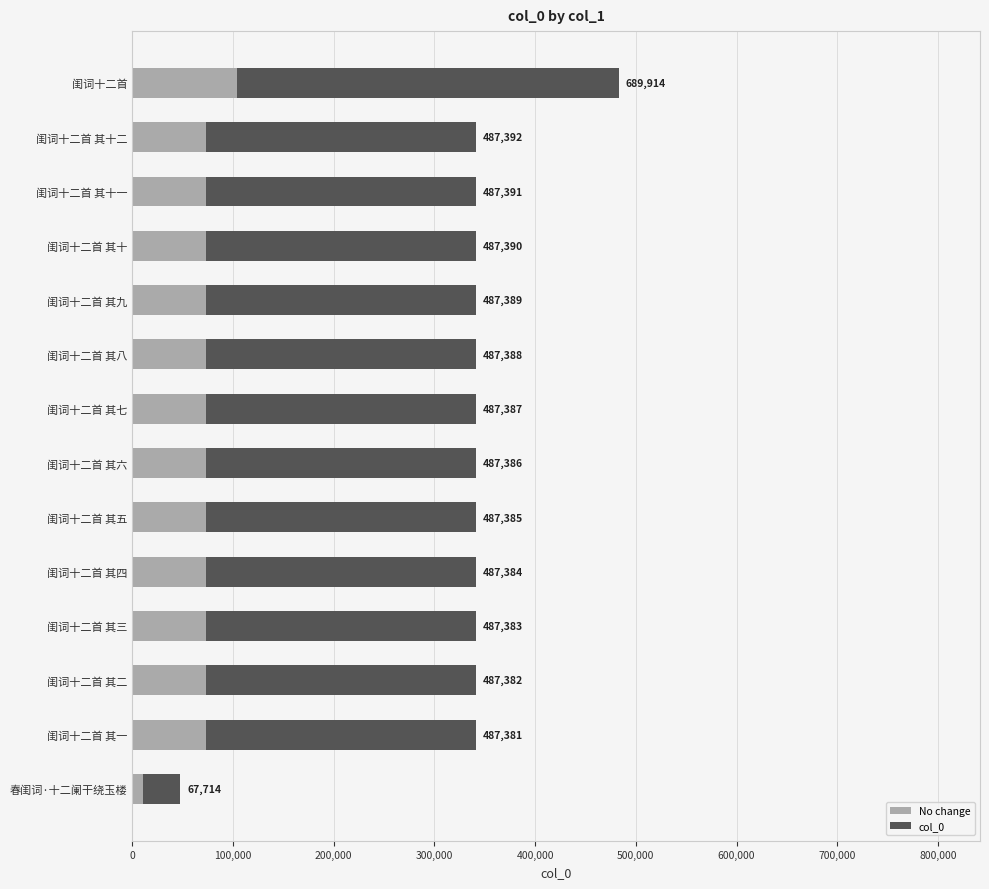

What are all the series names shown in the legend?

No change, col_0